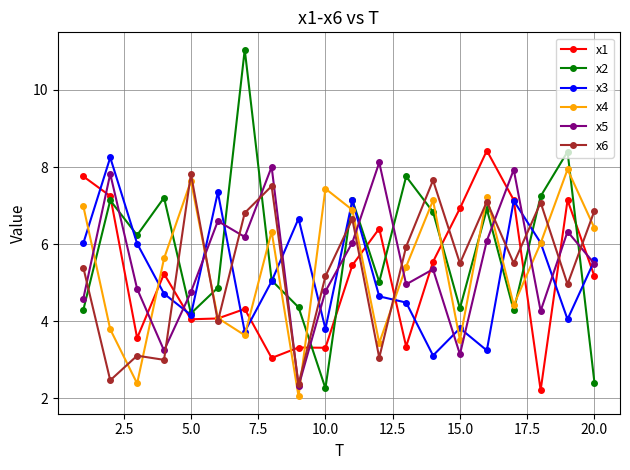

Which series has the largest range (max minus min)?

x2